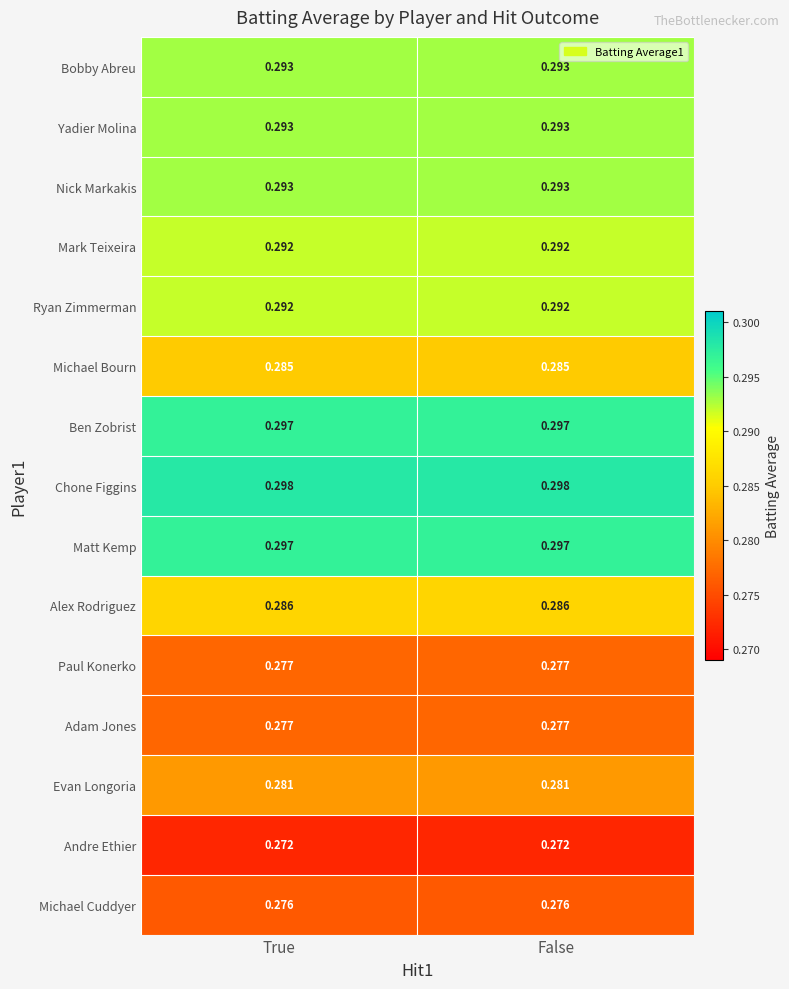

Which series has the largest total across all categories?

Chone Figgins